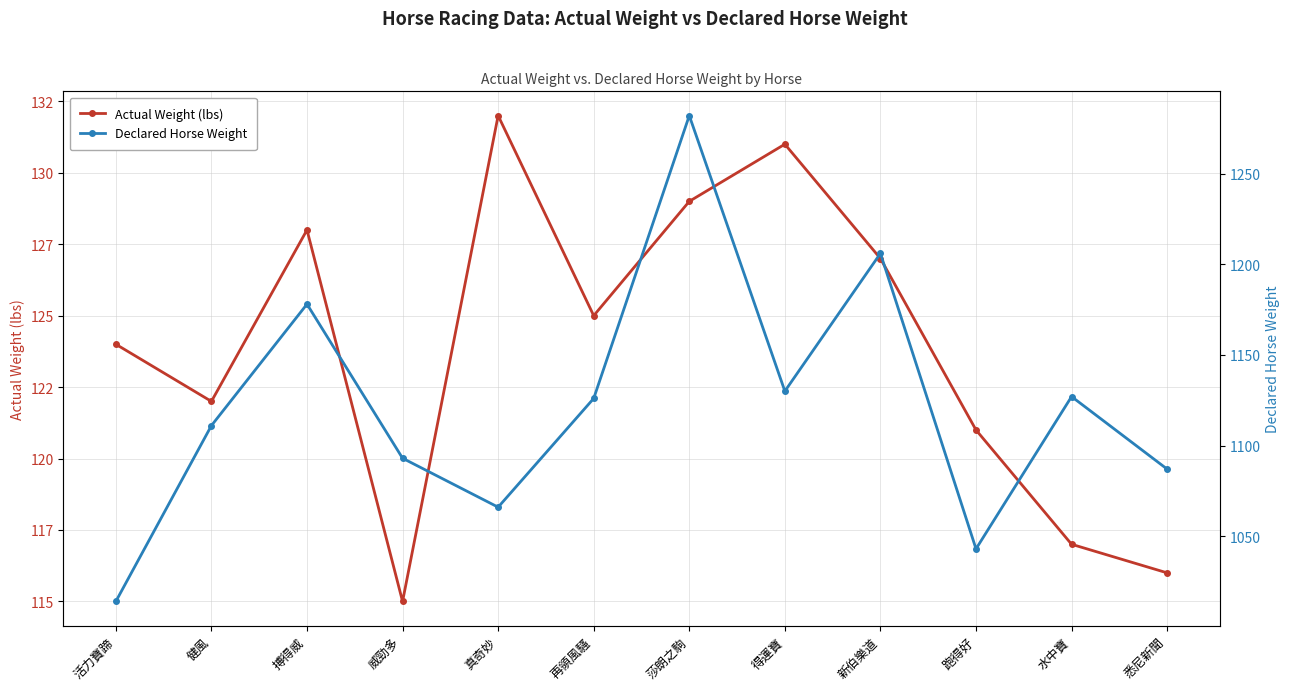

Reading right to left, list all the values displayed in this chart.

Actual Weight (lbs): 悉尼新聞=116	水中寶=117	跑得好=121	新伯樂道=127	得運寶=131	莎朗之駒=129	再領風騷=125	真奇妙=132	威勁多=115	搏得威=128	健風=122	活力寶蹄=124
Declared Horse Weight: 悉尼新聞=1087	水中寶=1127	跑得好=1043	新伯樂道=1206	得運寶=1130	莎朗之駒=1282	再領風騷=1126	真奇妙=1066	威勁多=1093	搏得威=1178	健風=1111	活力寶蹄=1014